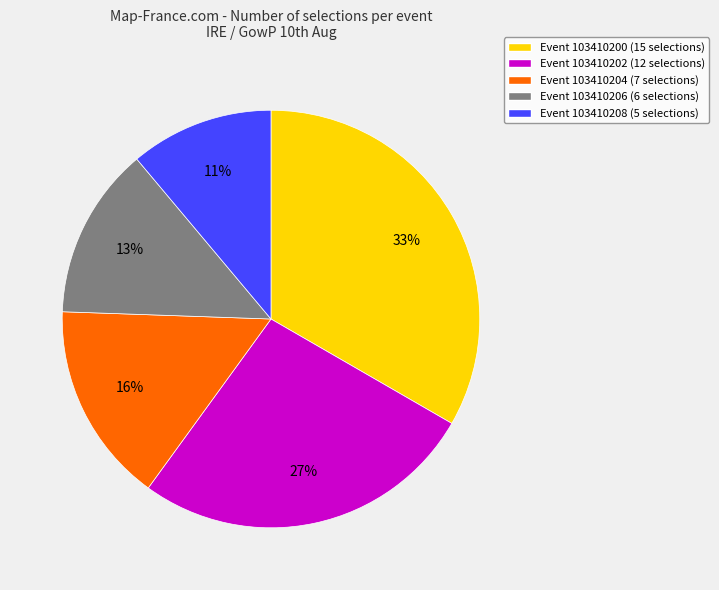

To the nearest percent, what percentage of the pie is Event 103410202 (12 selections)?

27%